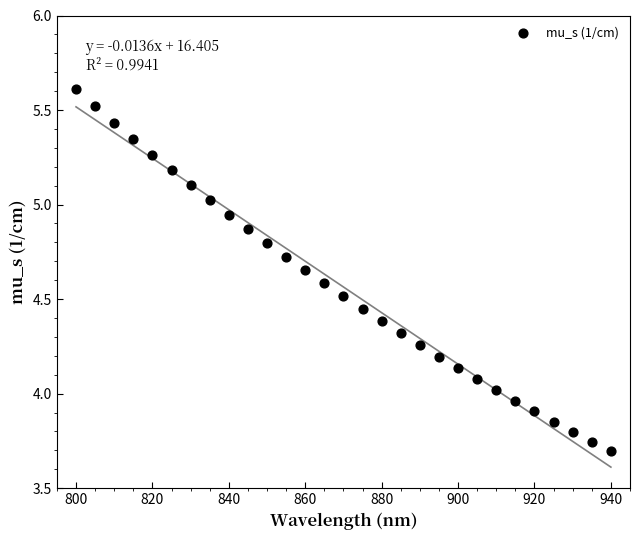

What is the range of Y values (max minus min)?

1.9